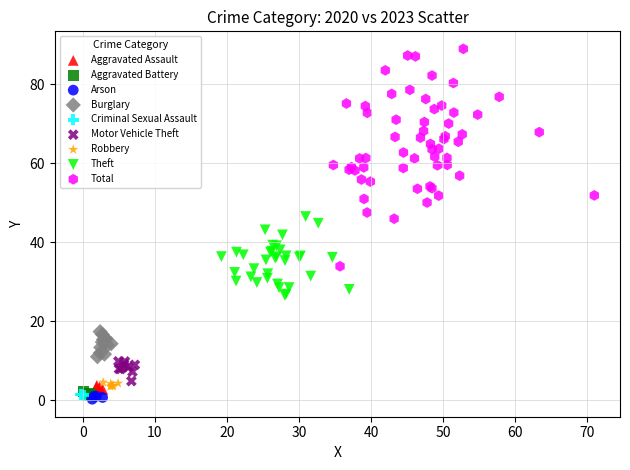

Which series contains the highest Y value?

Total